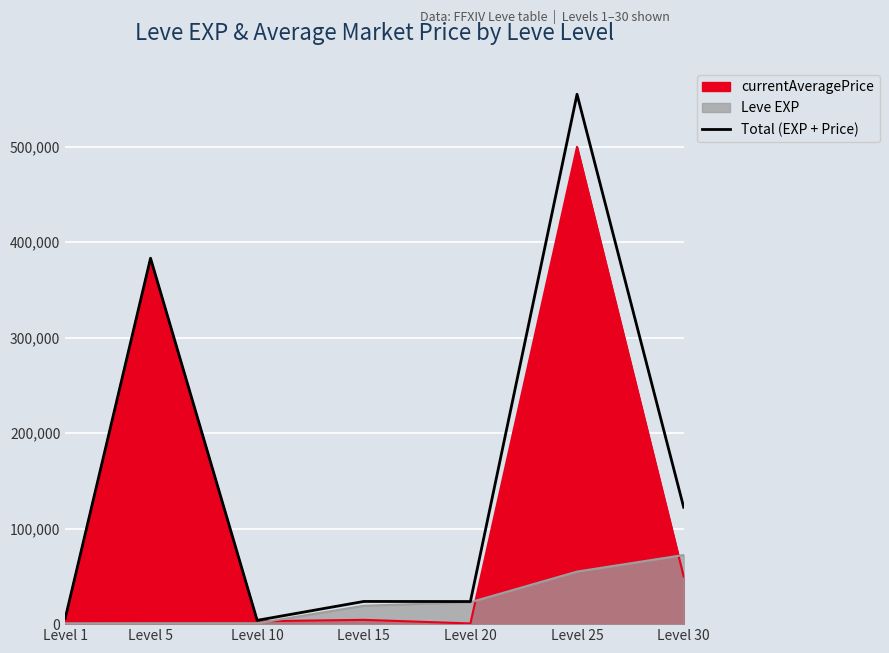

What is the smallest value displayed?

3990.0